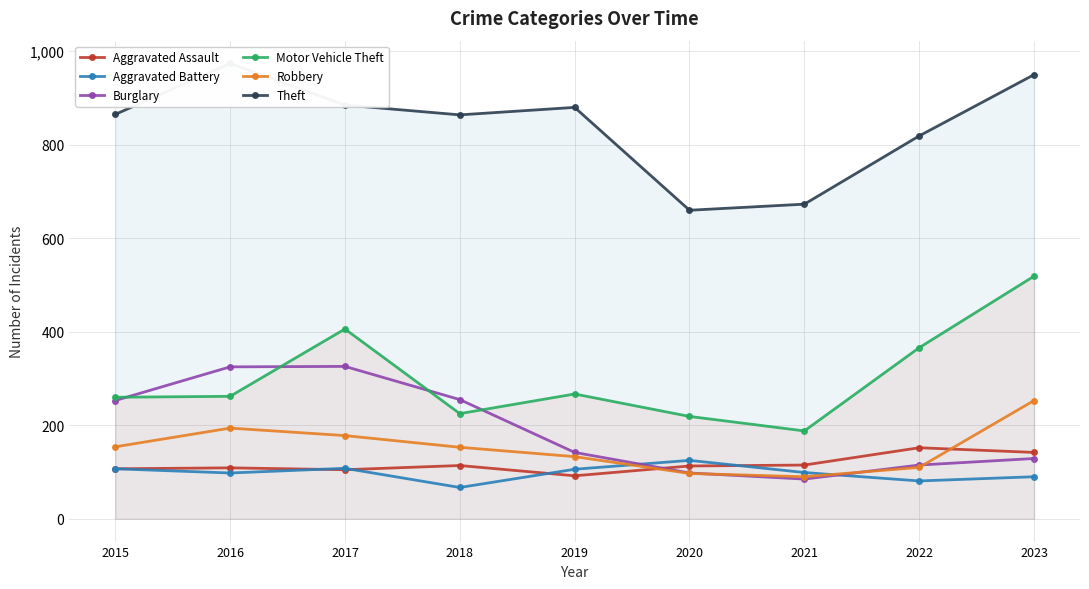

What is the sum of the Aggravated Battery values at 2022 and 2017?

189